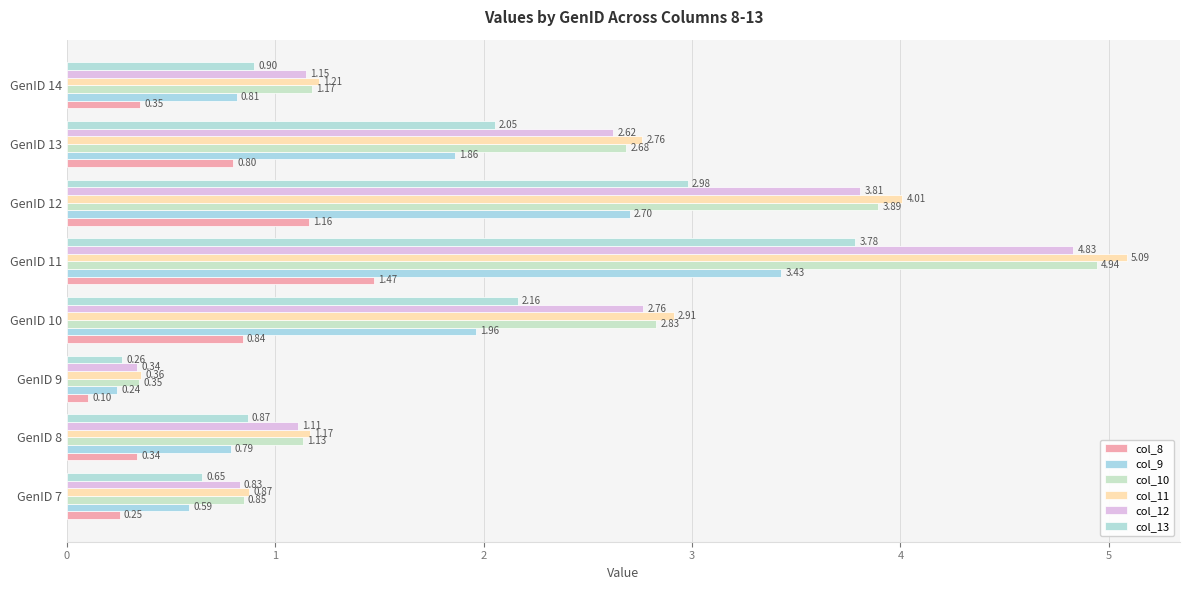

At which category is the sum across all series the highest?

GenID 11